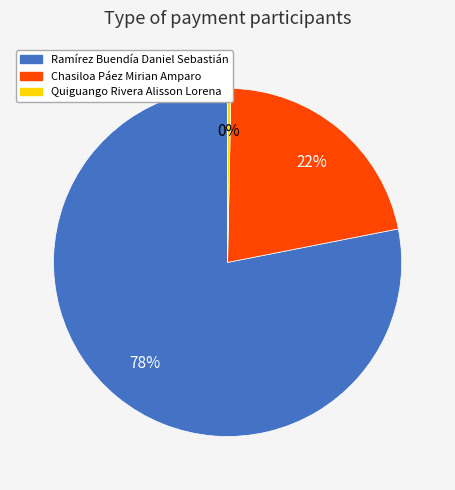

To the nearest percent, what is the average slice percentage?

33%